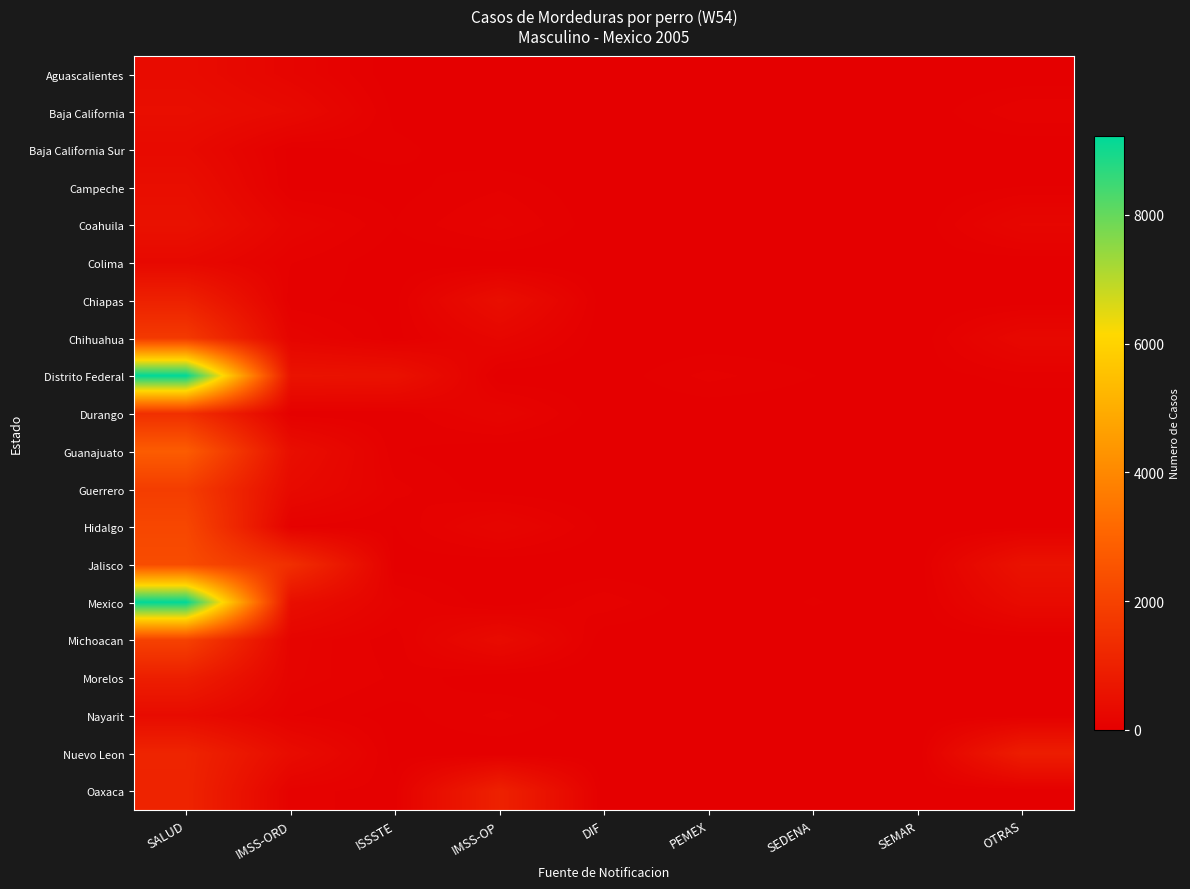

Which has a higher value, OTRAS or SEDENA?

OTRAS